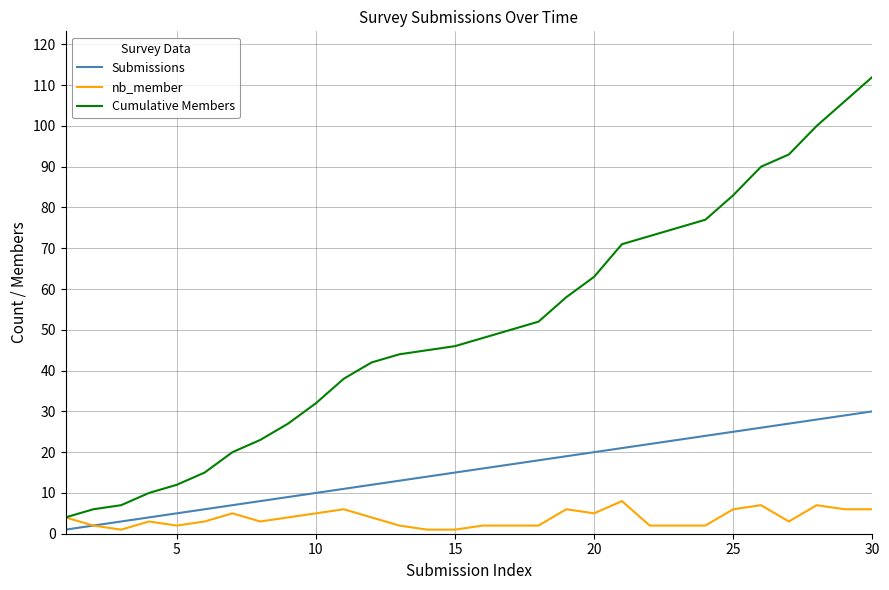

Which series has the largest range (max minus min)?

Cumulative Members